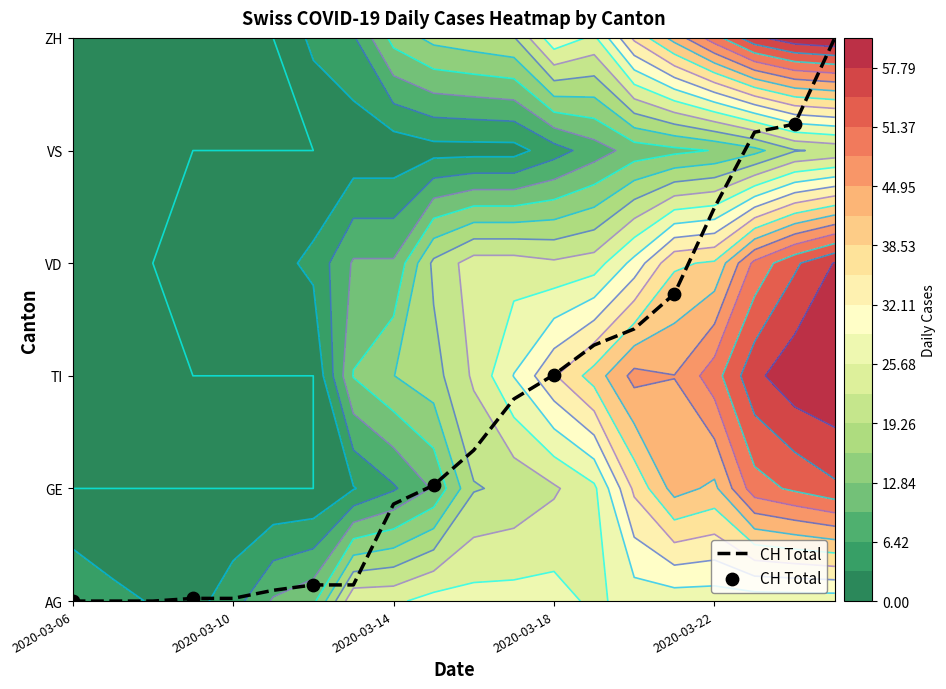

Reading left to right, transcribe all the data shown in this chart.

0.0	0.0	0.1	1.0	2.0	2.7	4.2